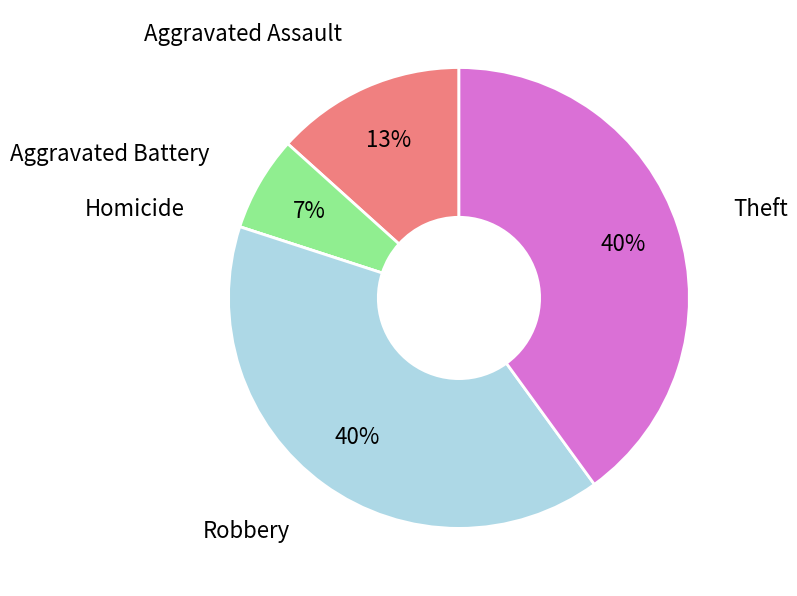

Combined, do Aggravated Assault and Theft account for over 50%?

Yes